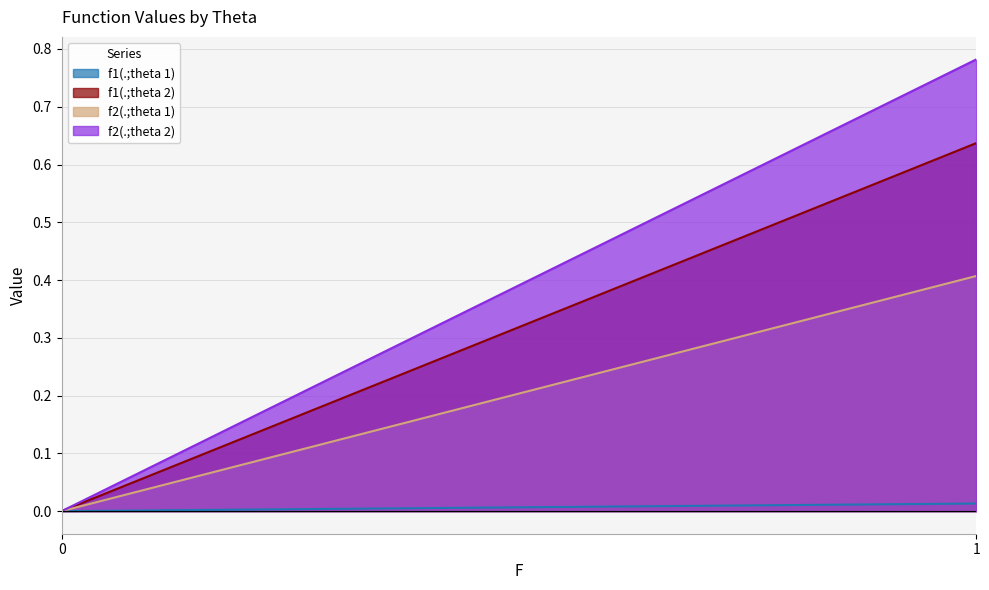

At how many categories does at least one series exceed 0?

1